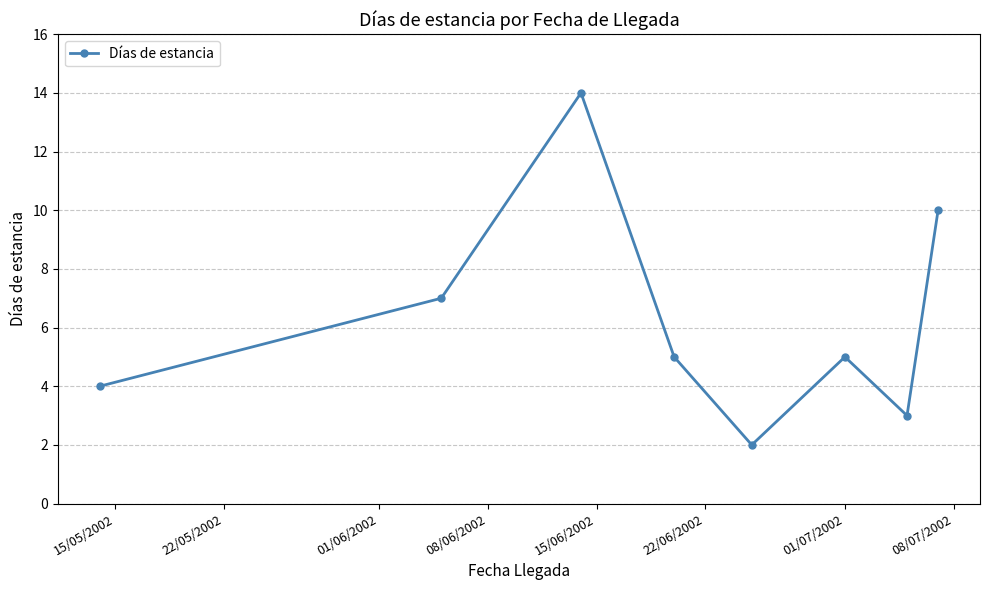

How many interior local peaks (higher than both neighbors) does the data have?

2